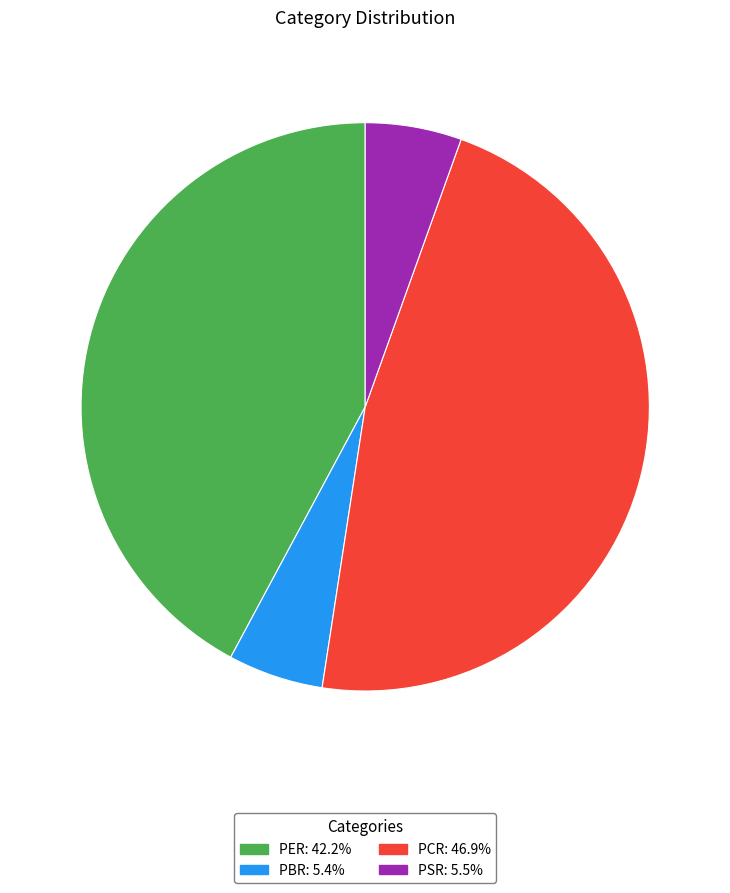

How many segments does this pie chart have?

4